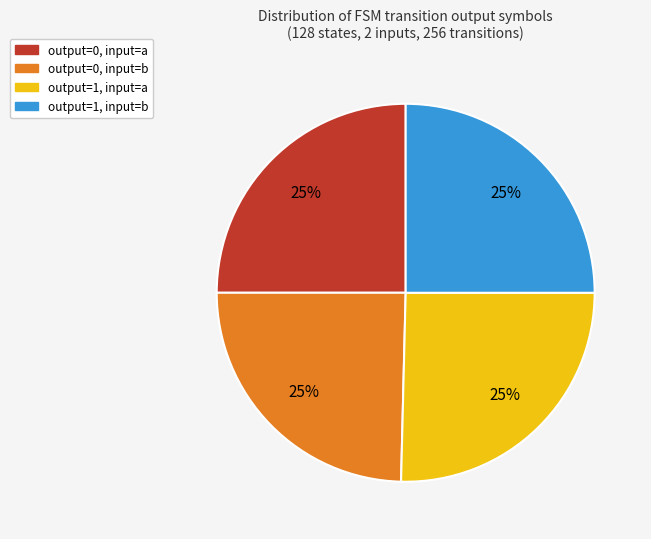

Is it true that output=0, input=b is 25% of the pie?

True